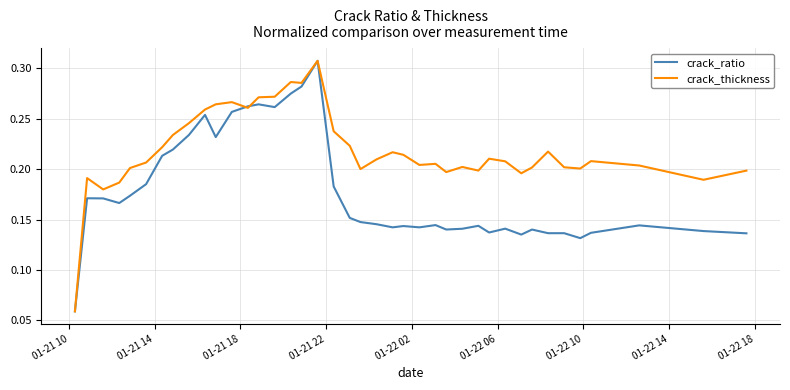

Which series ends up on top after the final intersection of crack_thickness and crack_ratio?

crack_thickness